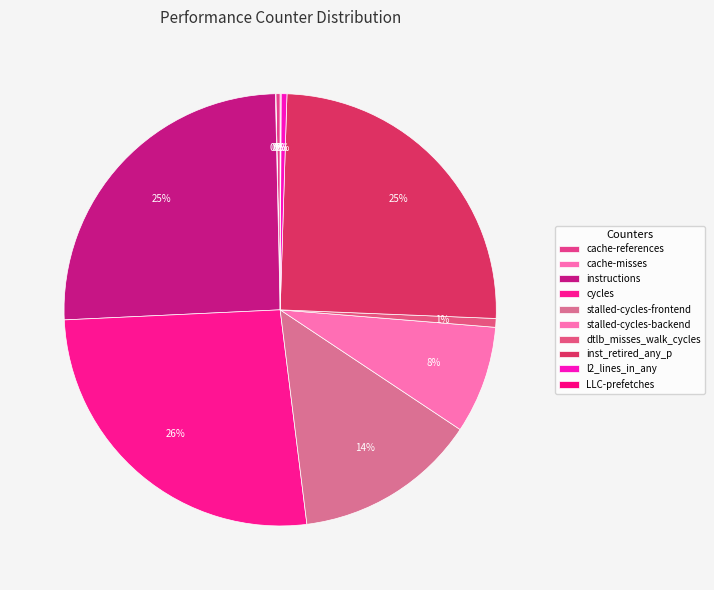

Which has a higher value, cache-references or stalled-cycles-backend?

stalled-cycles-backend